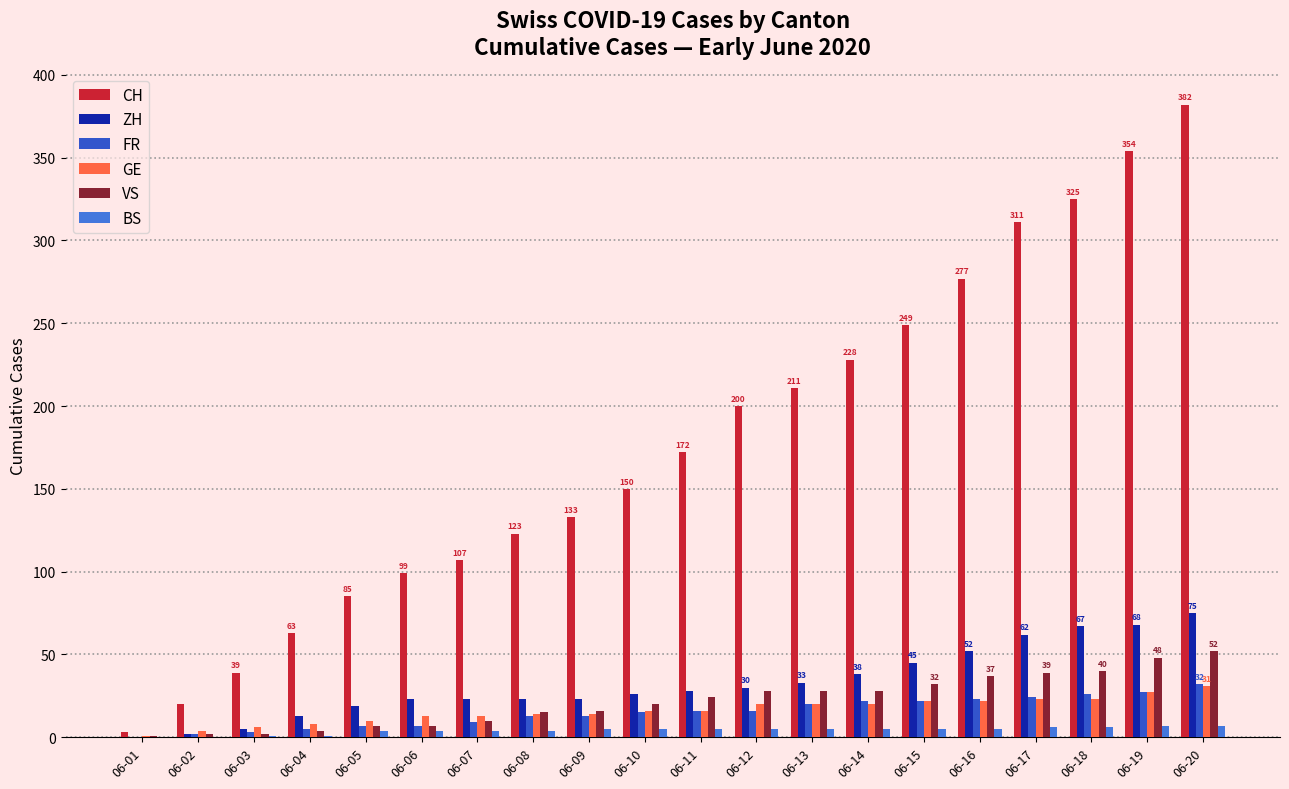

How many series are shown in this chart?

6